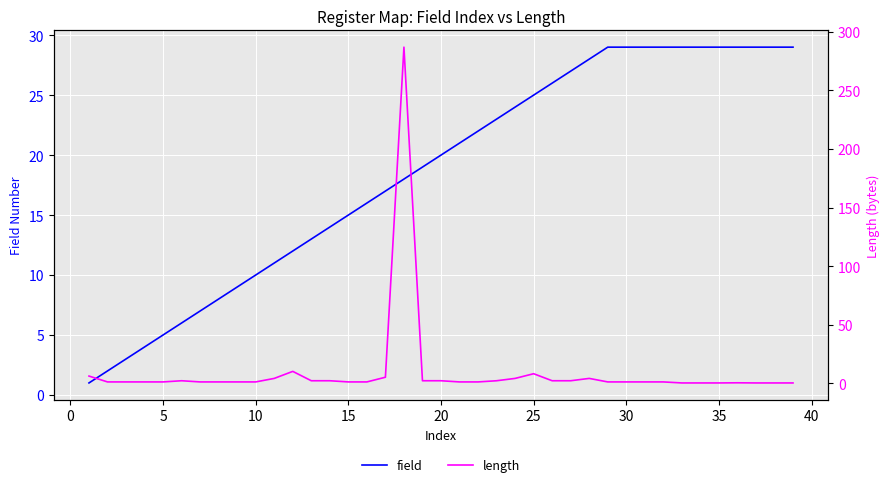

How many series are shown in this chart?

2